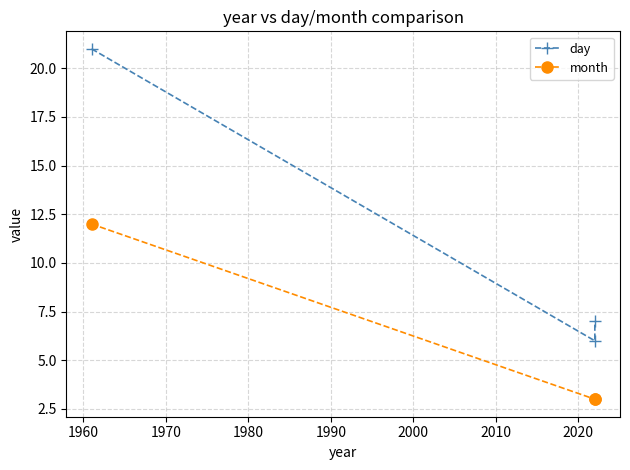

List the series in order of their peak value, highest first.

day, month